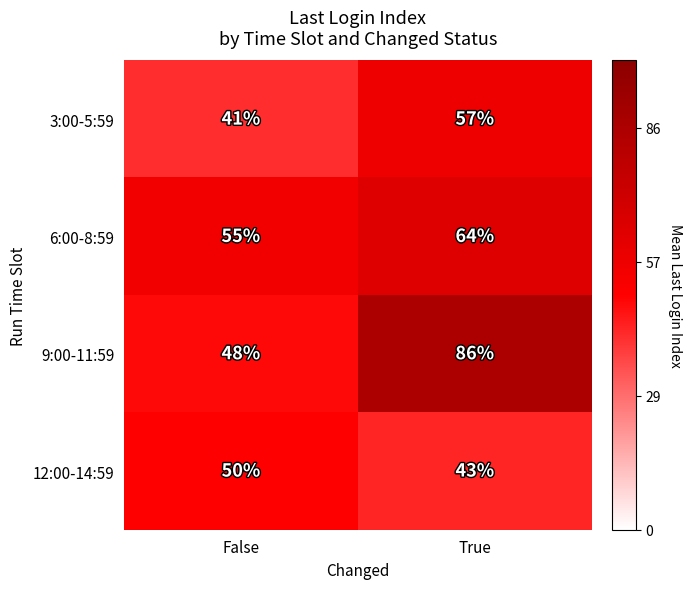

The value of 9:00-11:59 at True is 28. True or false?

False